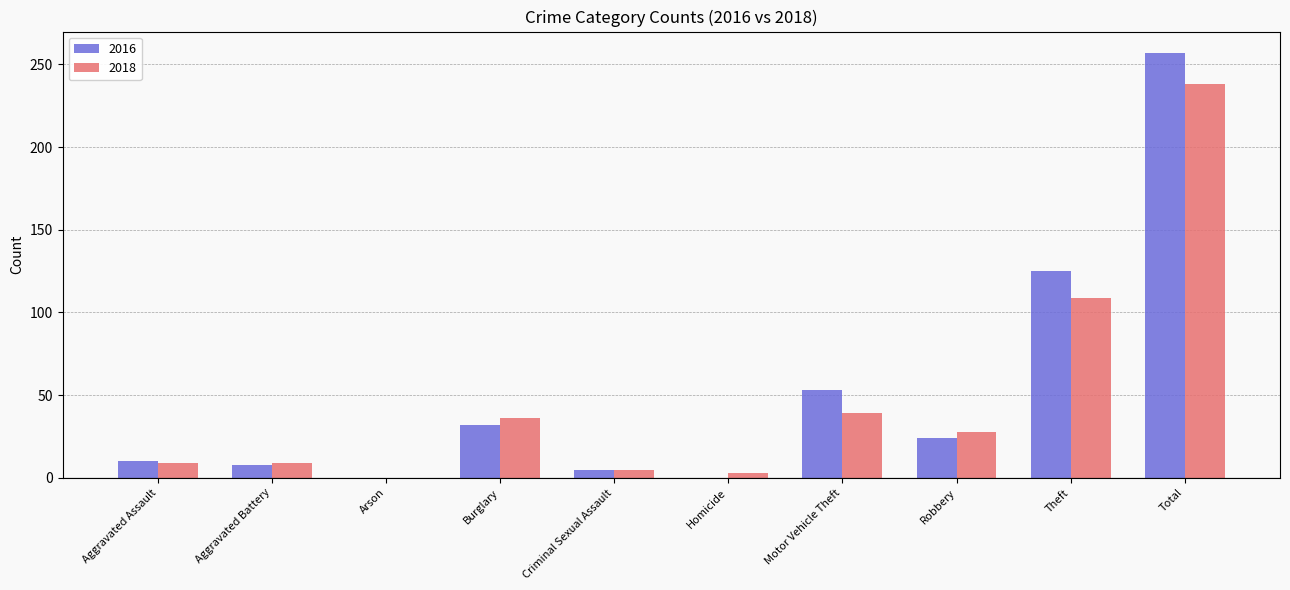

What is the difference between the 2016 values at Motor Vehicle Theft and Theft?

72